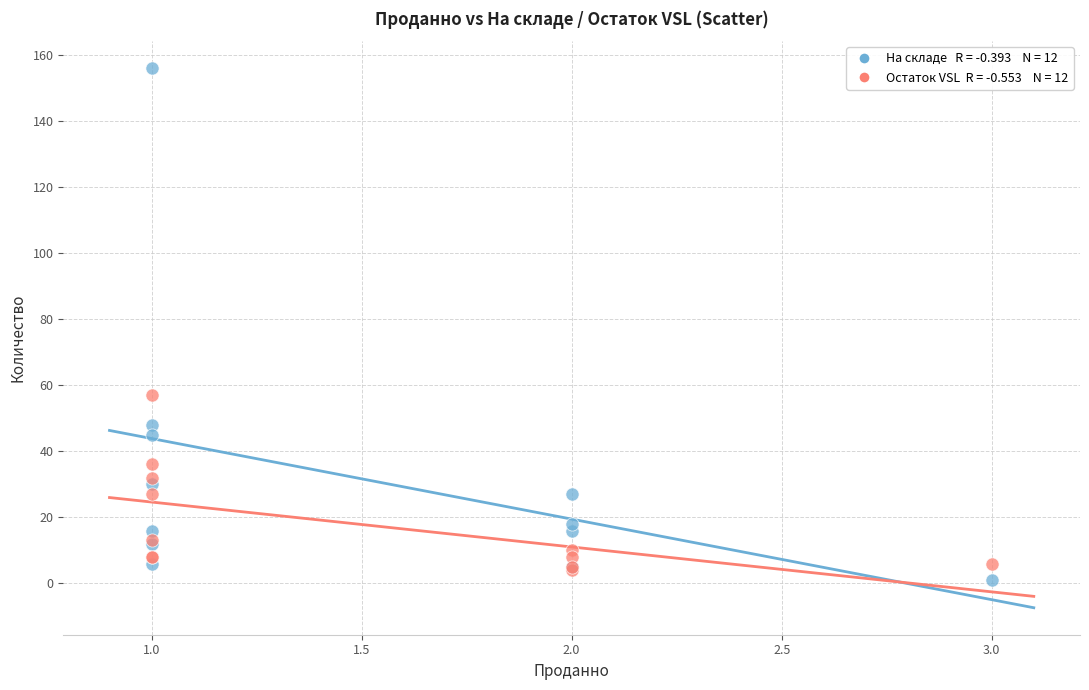

Across all series, what Y value is closest to 78?

57